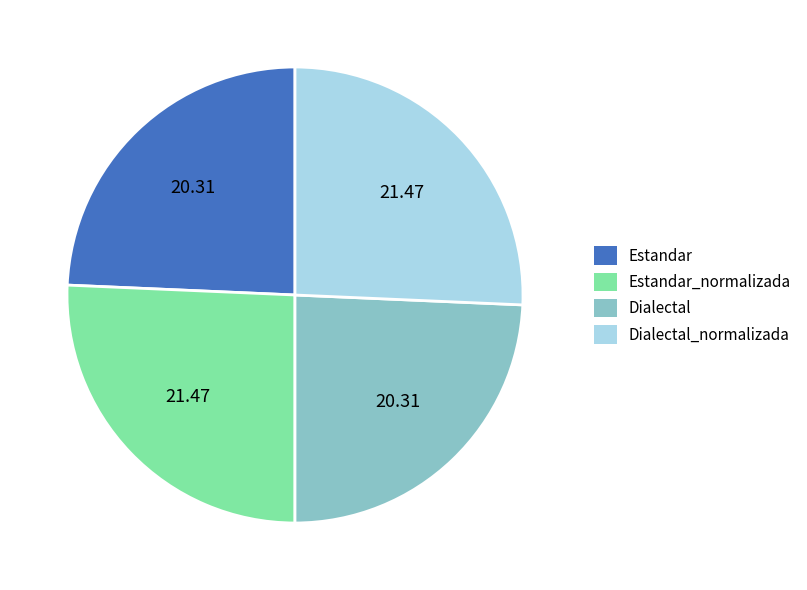

Is there any slice that represents more than half of the pie?

No